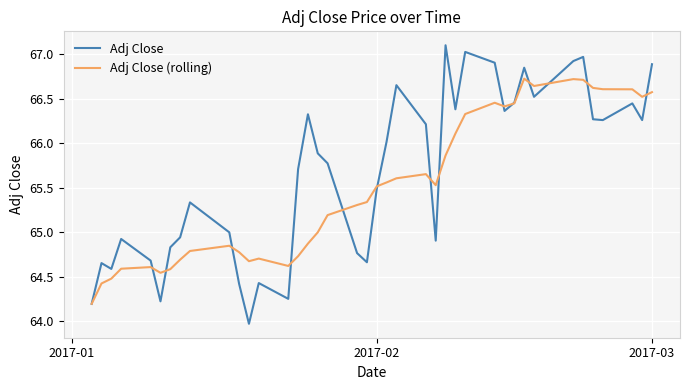

At how many categories does at least one series exceed 66?

19